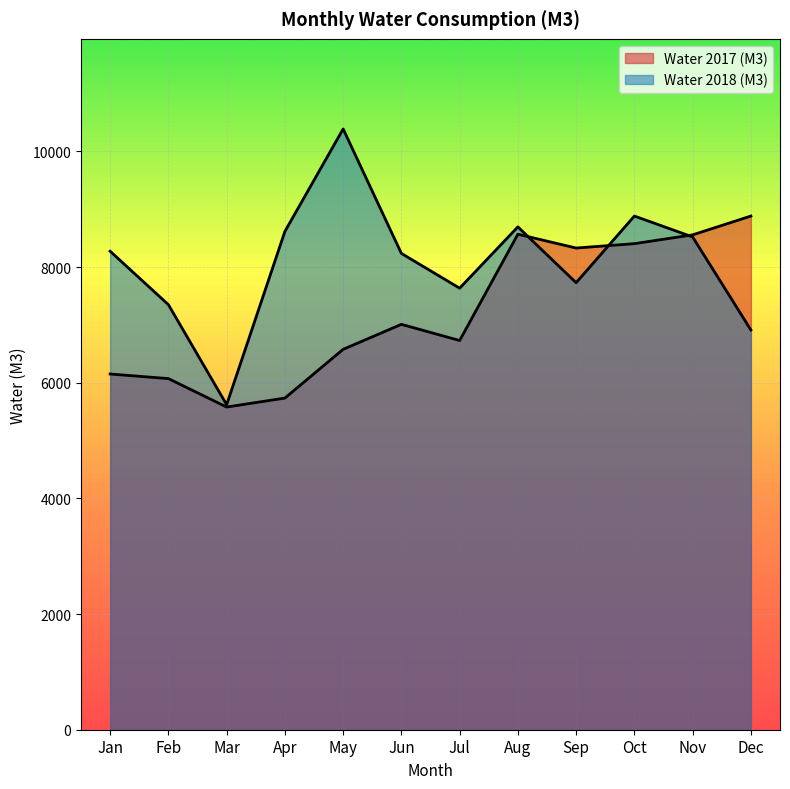

Reading left to right, what are all the values shown in this chart?

Water 2017 (M3): Jan=6150	Feb=6071	Mar=5579	Apr=5734	May=6577	Jun=7009	Jul=6729	Aug=8567	Sep=8328	Oct=8404	Nov=8556	Dec=8881
Water 2018 (M3): Jan=8273	Feb=7349	Mar=5620	Apr=8615	May=10387	Jun=8235	Jul=7634	Aug=8694	Sep=7729	Oct=8881	Nov=8520	Dec=6912